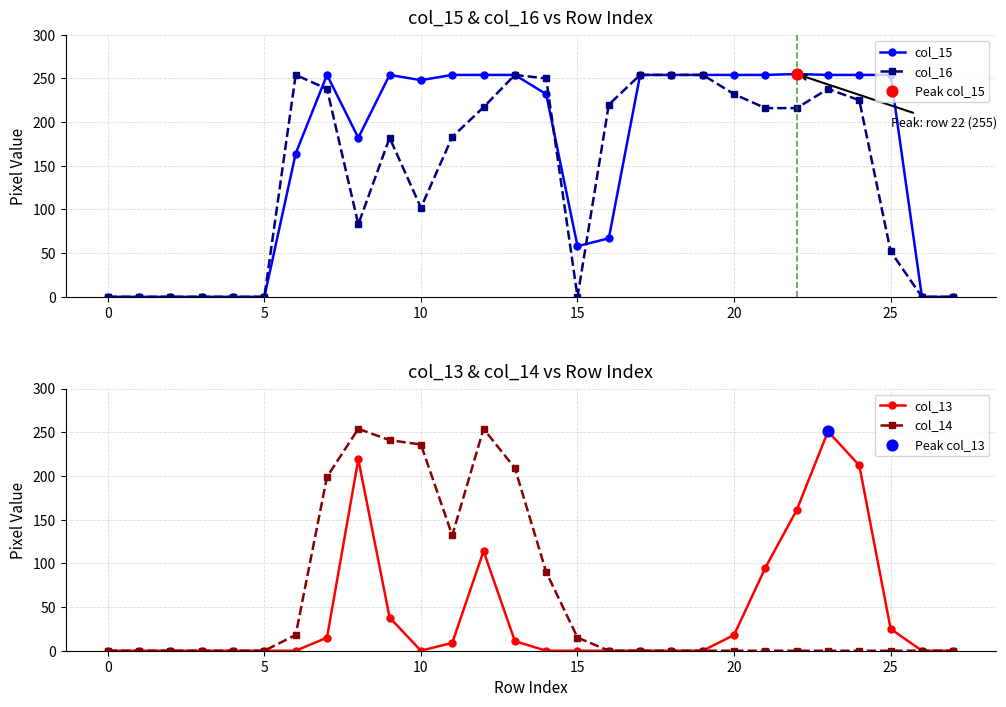

What are all the series names shown in the legend?

col_15, col_16, col_13, col_14